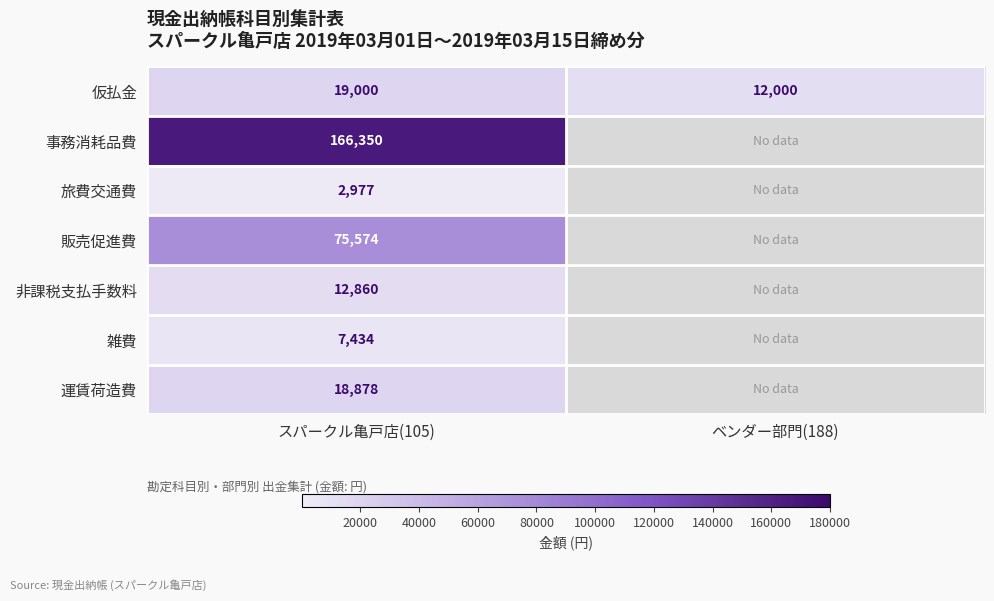

What is the total value across all series at スパークル亀戸店(105)?

303073